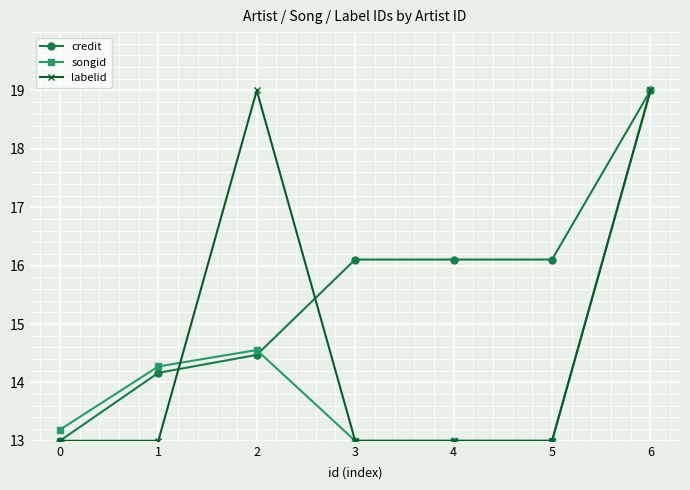

Which series has the largest total across all categories?

credit